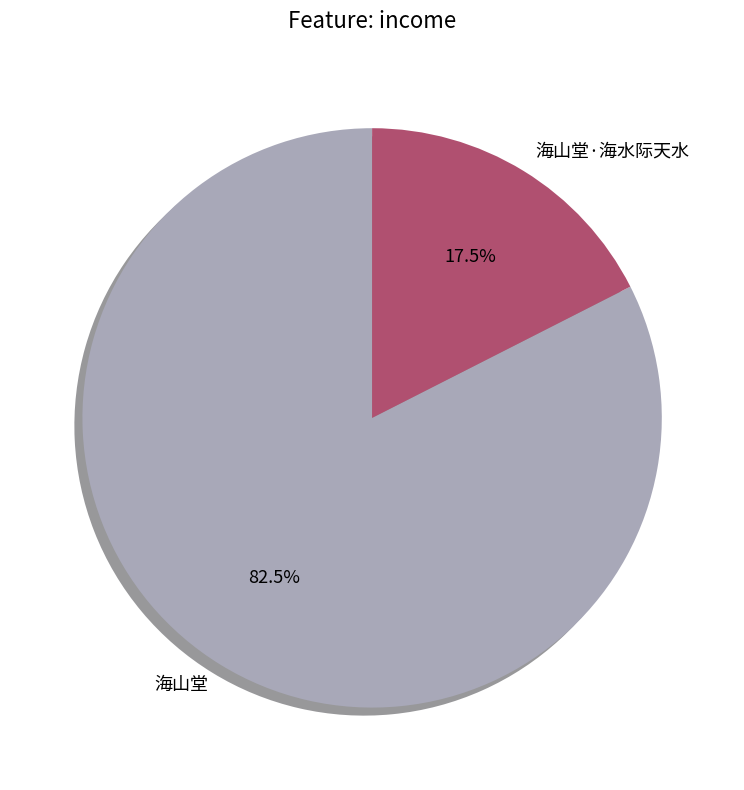

What is the ratio of the value at 海山堂 to the value at 海山堂·海水际天水?

4.7